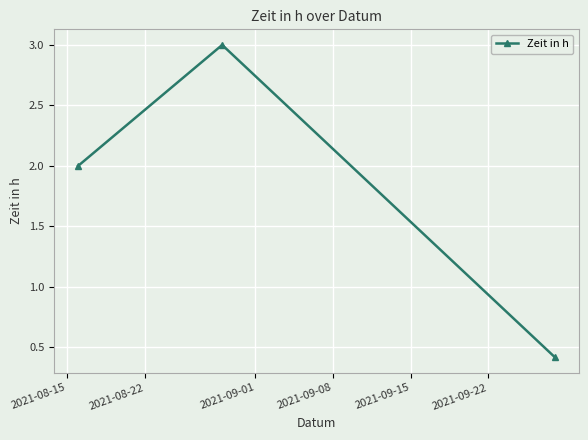

What is the average value?

1.8